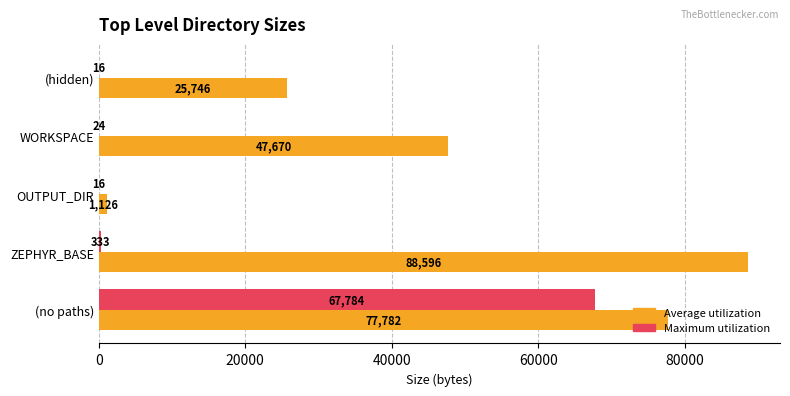

What is the total value across all series at ZEPHYR_BASE?

88929